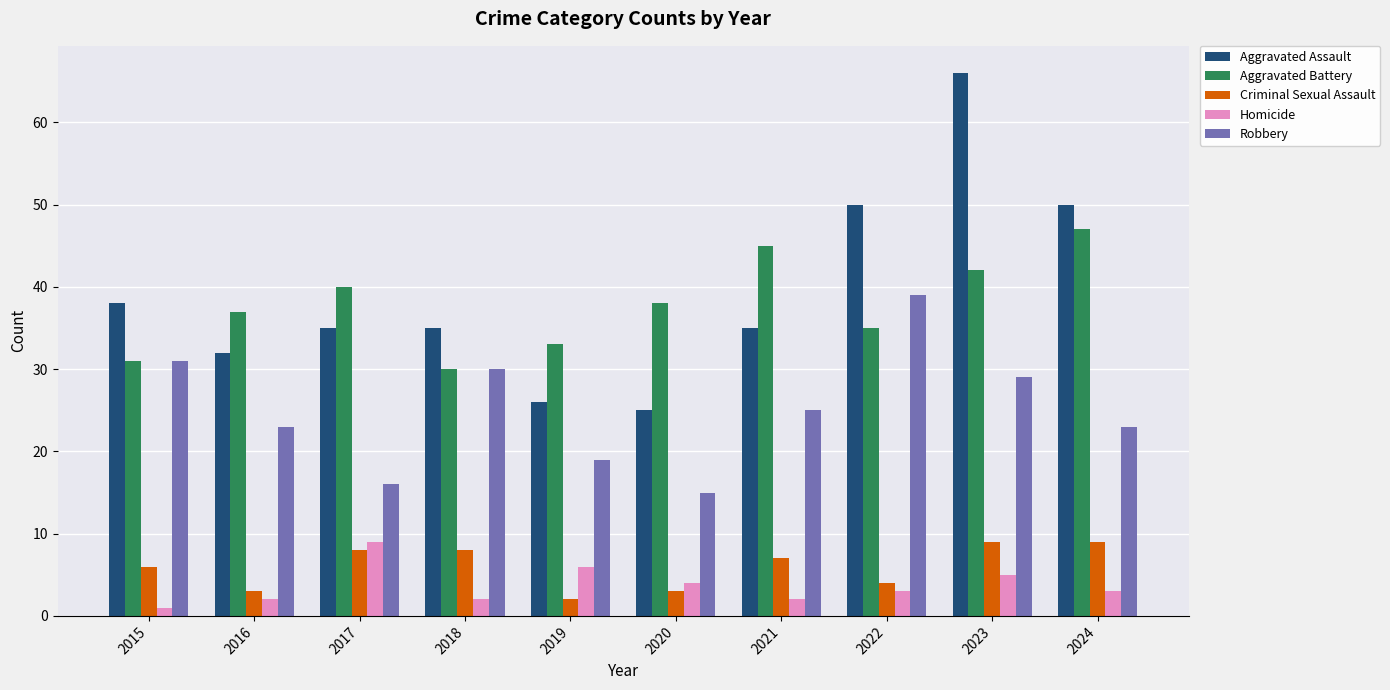

At 2020, list the series in order from largest to smallest.

Aggravated Battery, Aggravated Assault, Robbery, Homicide, Criminal Sexual Assault